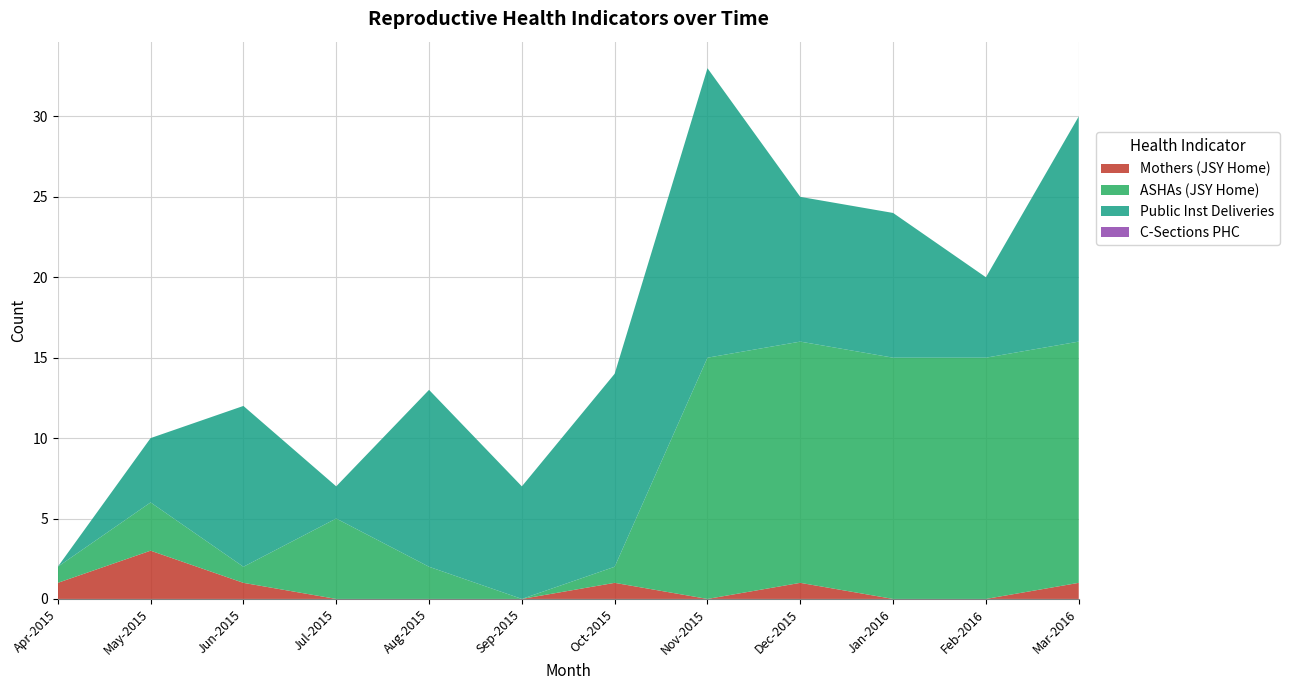

Reading left to right, list all the values displayed in this chart.

Mothers (JSY Home): Apr-2015=1	May-2015=3	Jun-2015=1	Jul-2015=0	Aug-2015=0	Sep-2015=0	Oct-2015=1	Nov-2015=0	Dec-2015=1	Jan-2016=0	Feb-2016=0	Mar-2016=1
ASHAs (JSY Home): Apr-2015=1	May-2015=3	Jun-2015=1	Jul-2015=5	Aug-2015=2	Sep-2015=0	Oct-2015=1	Nov-2015=15	Dec-2015=15	Jan-2016=15	Feb-2016=15	Mar-2016=15
Public Inst Deliveries: Apr-2015=0	May-2015=4	Jun-2015=10	Jul-2015=2	Aug-2015=11	Sep-2015=7	Oct-2015=12	Nov-2015=18	Dec-2015=9	Jan-2016=9	Feb-2016=5	Mar-2016=14
C-Sections PHC: Apr-2015=0	May-2015=0	Jun-2015=0	Jul-2015=0	Aug-2015=0	Sep-2015=0	Oct-2015=0	Nov-2015=0	Dec-2015=0	Jan-2016=0	Feb-2016=0	Mar-2016=0